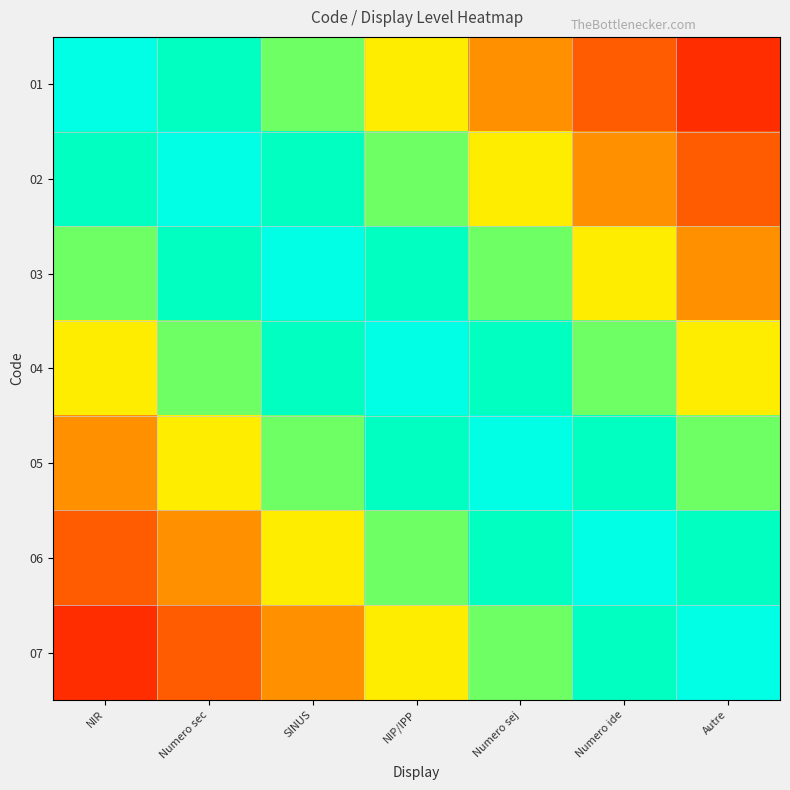

What is the greatest value displayed?

1.0